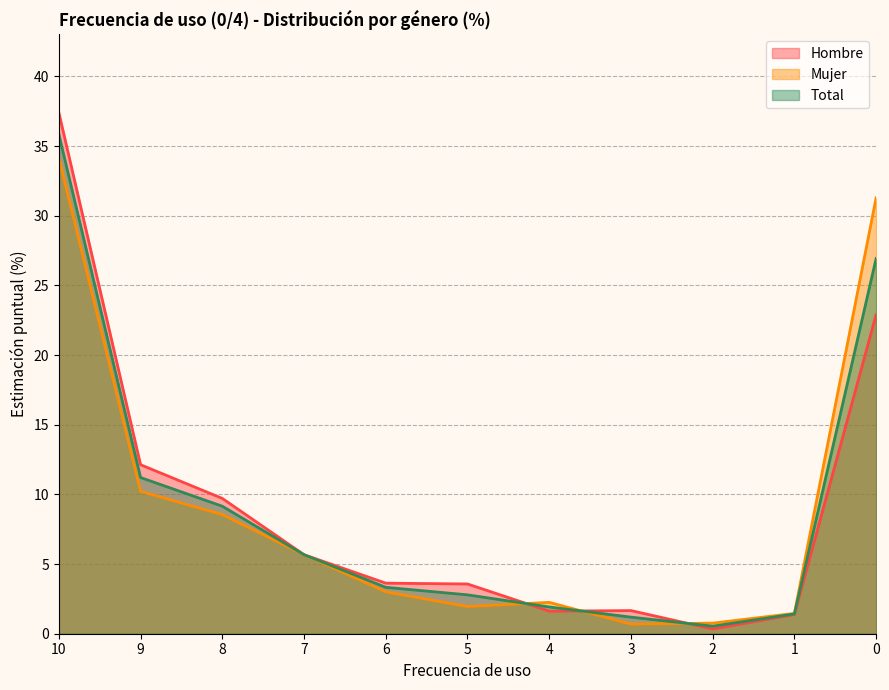

What is the sum of the Mujer values at 5 and 10?

36.1